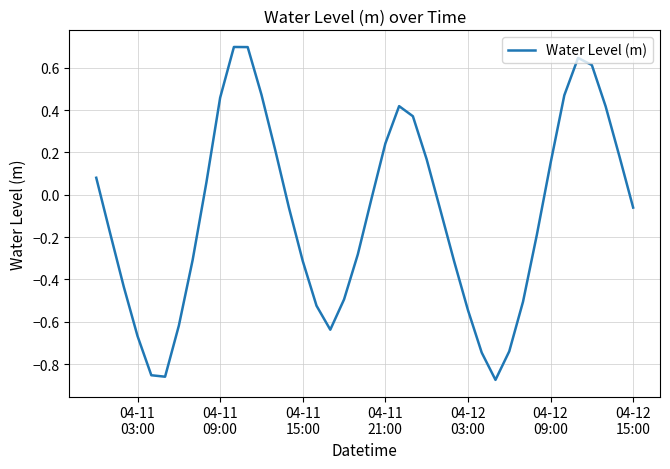

What is the difference between the maximum and minimum values?

1.6